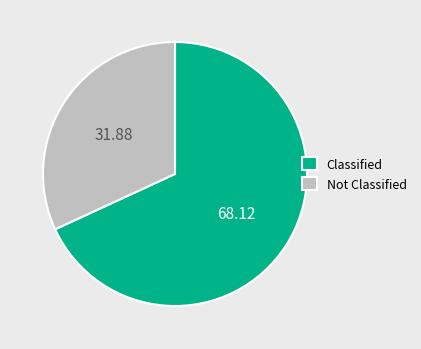

Rank the categories by value from highest to lowest.

Classified, Not Classified